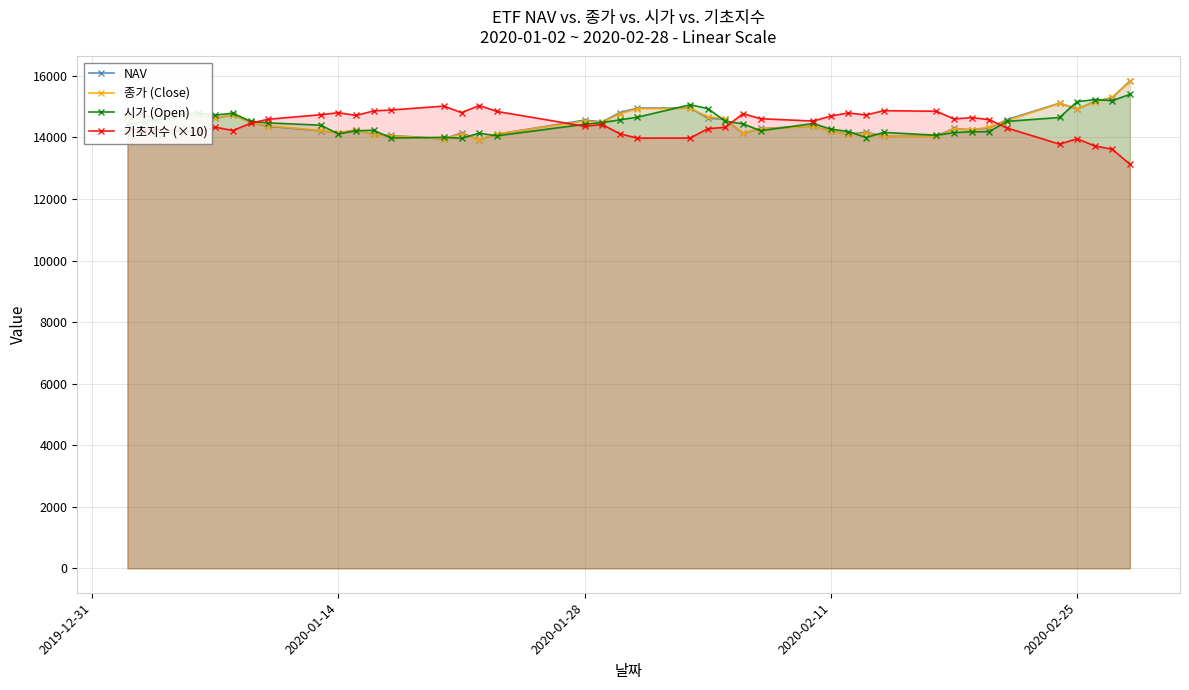

True or false: 시가 (Open) has more than 0 interior local peaks.

True